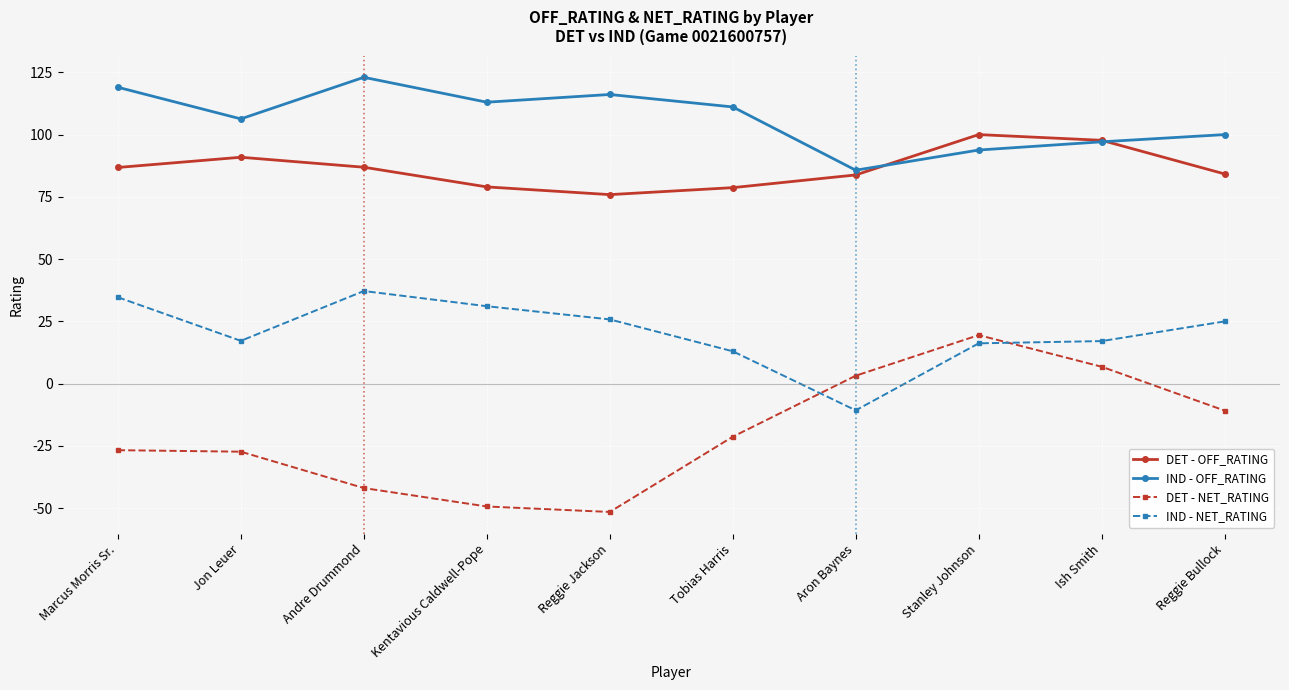

What is the difference between the maximum and minimum values in the DET - NET_RATING series?

71.0